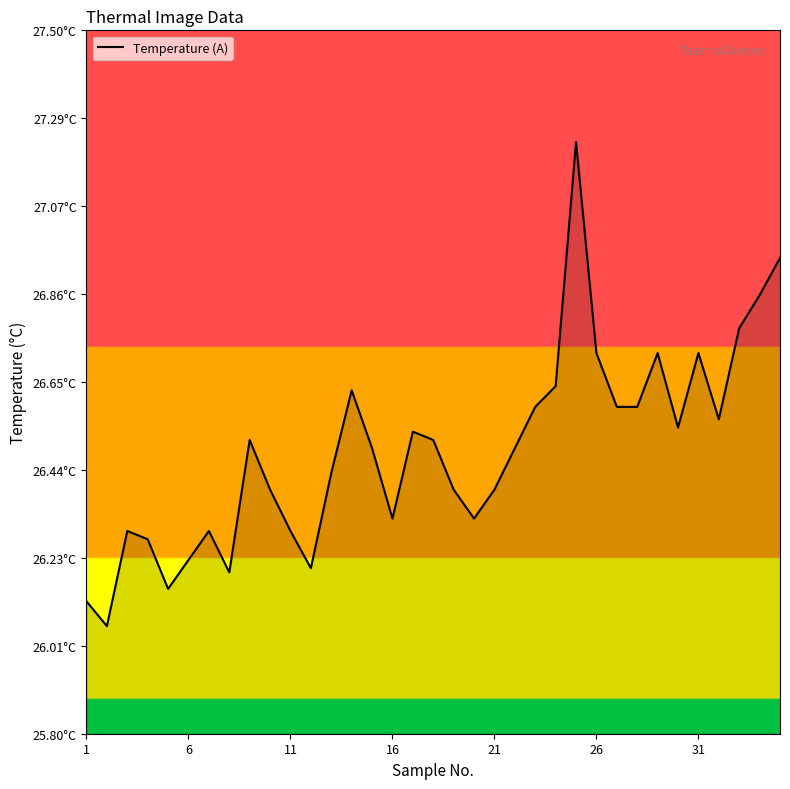

What is the sum of all values?

927.0